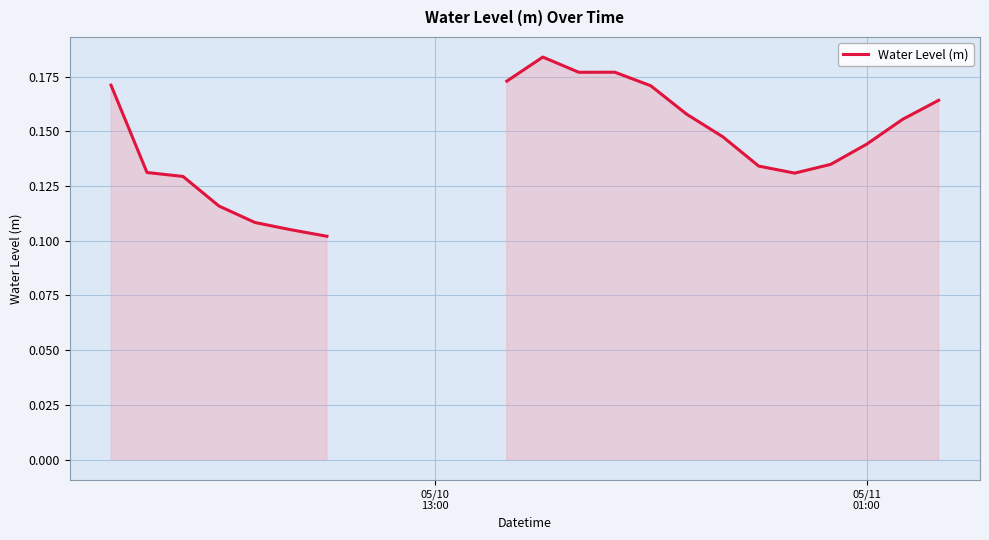

Is it true that the value at 30 is 0.3?

False